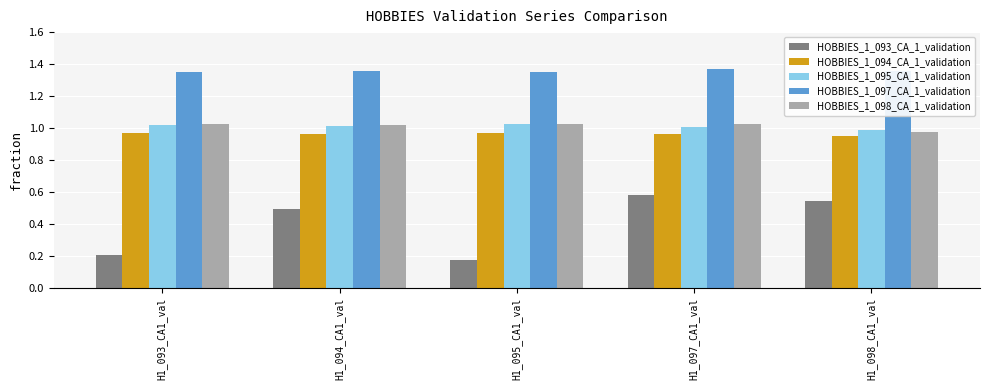

Which label corresponds to the smallest value in the chart?

H1_095_CA1_val